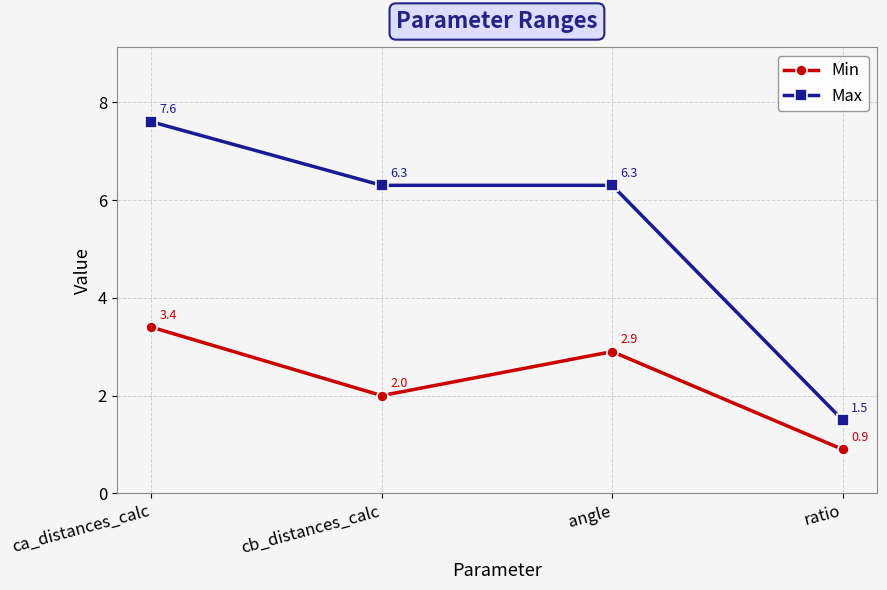

How many distinct data groups are displayed?

2